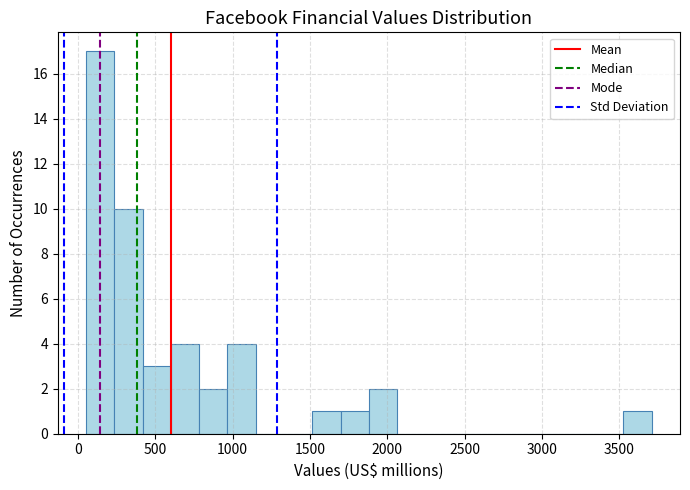

Read against the x-axis, roughly where is the centre of the tallest bar?

150